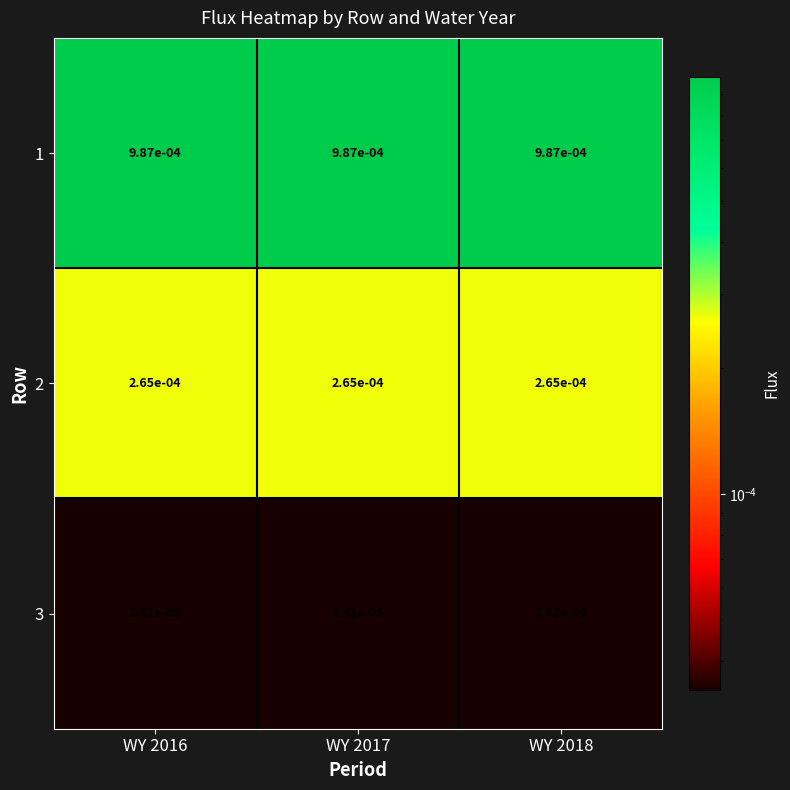

How many series are shown in this chart?

3